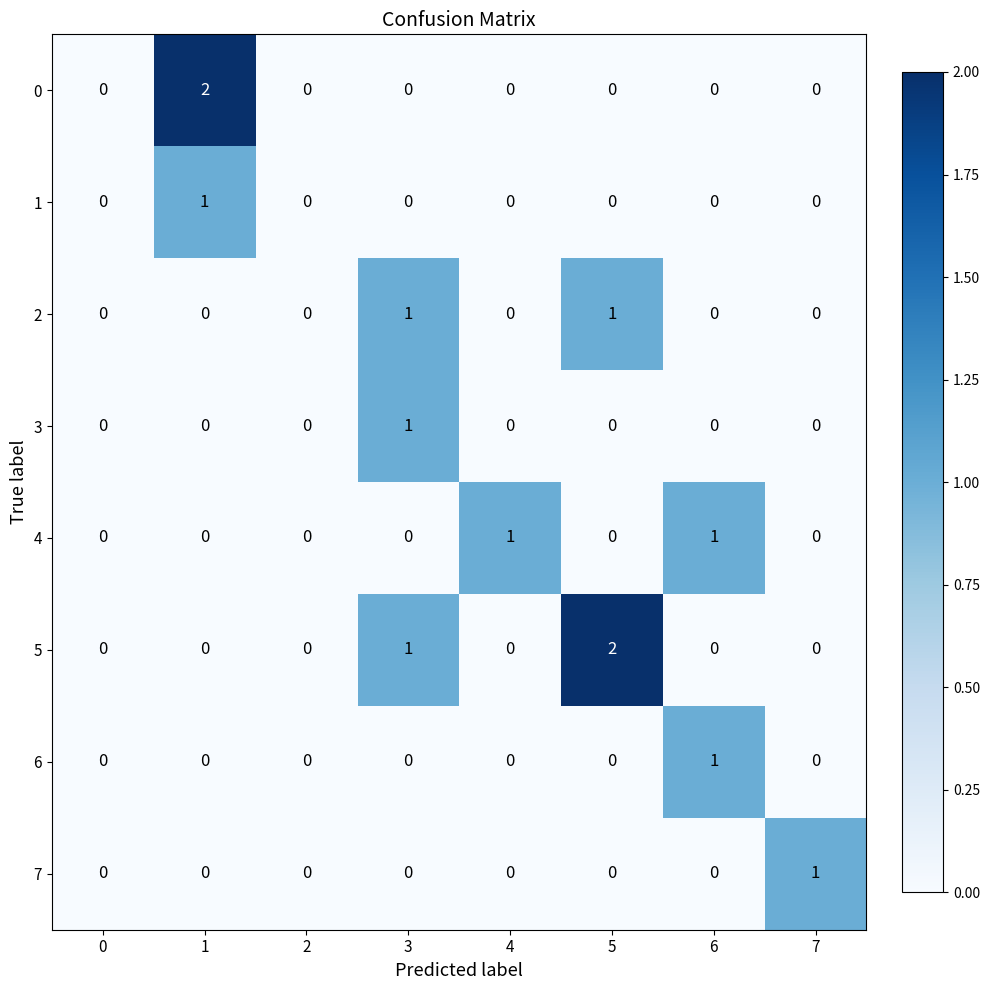

What is the total value across all series at 5?

3